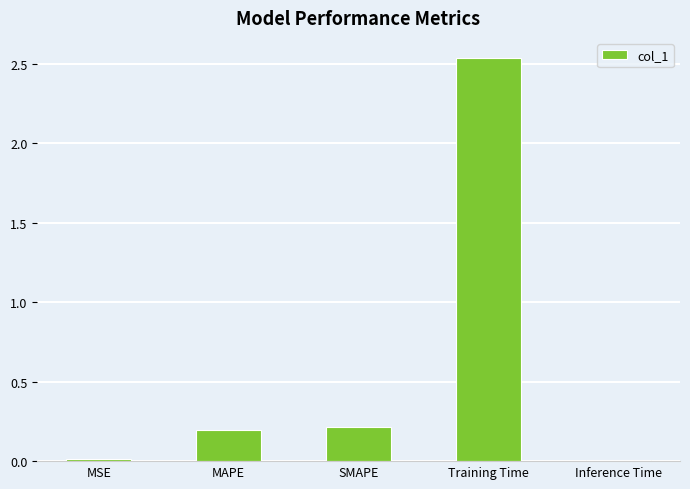

Is it true that the value at SMAPE is 0.3?

False